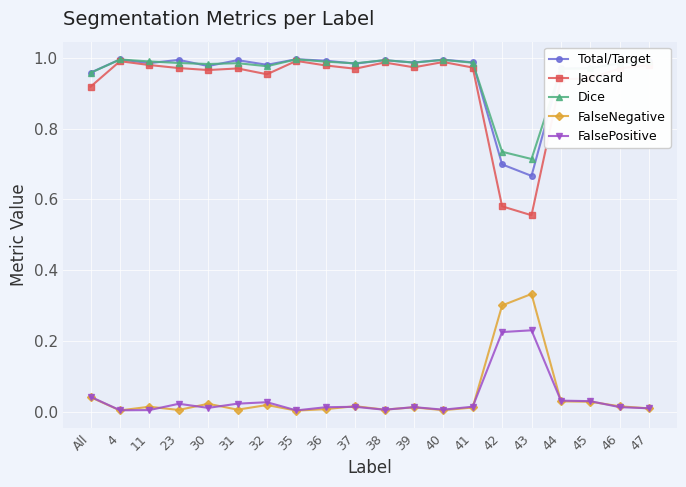

Count the number of categories in the chart.

20